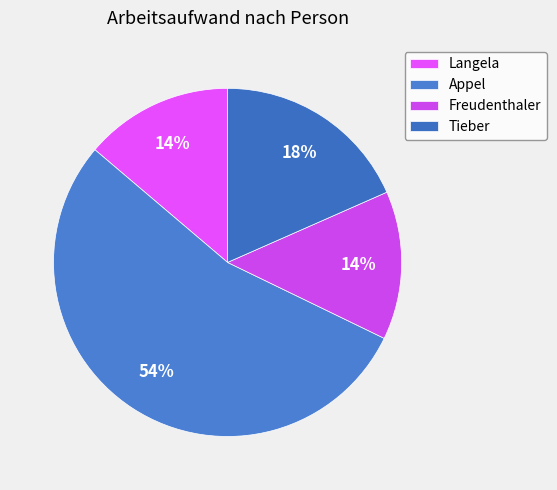

Is it true that Freudenthaler is 25% of the pie?

False